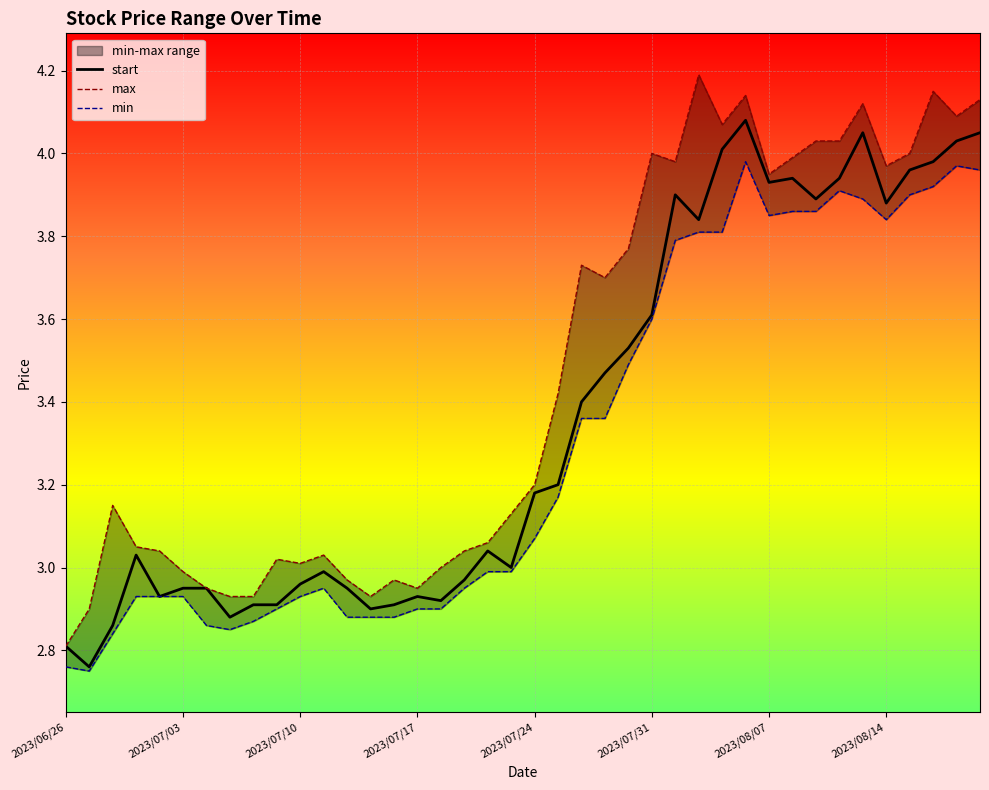

True or false: start has a value of 5.1 at 2023/07/31.

False